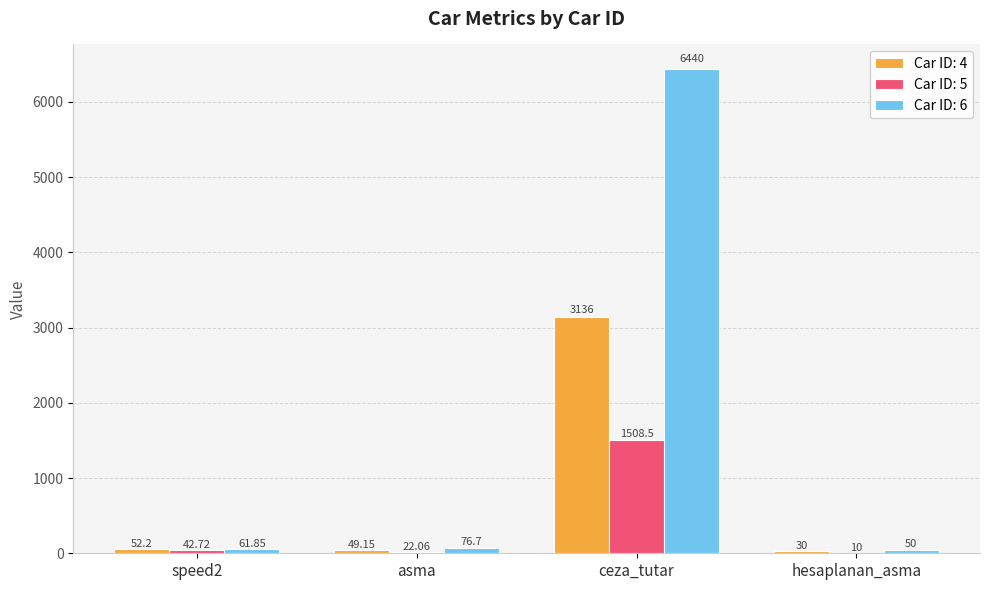

Between ceza_tutar and hesaplanan_asma, which series saw the biggest shift?

Car ID: 6